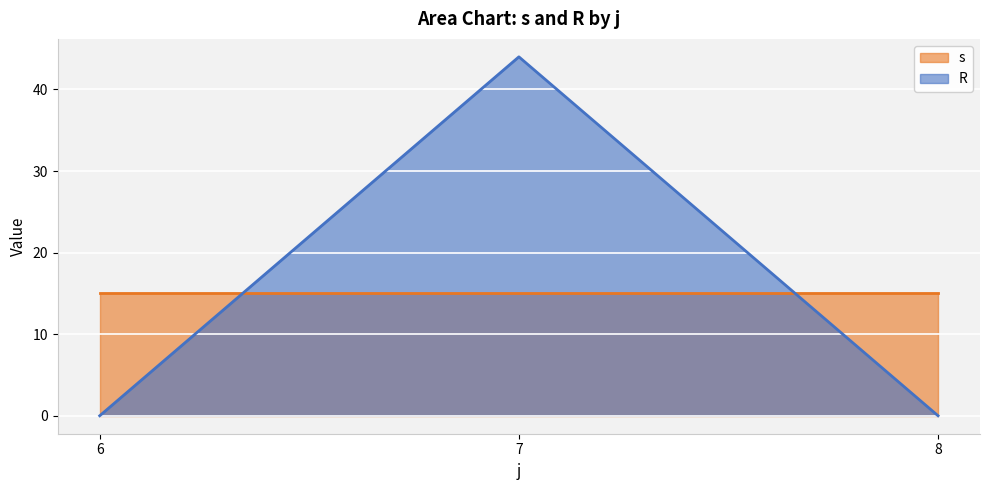

List the series in order of their peak value, highest first.

R, s